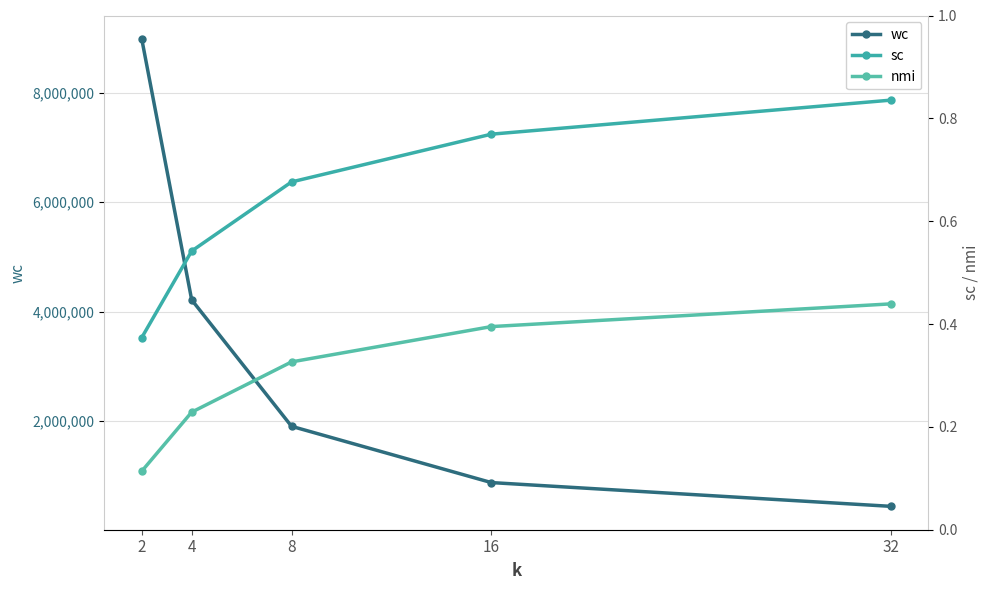

Between 4 and 8, which series saw the biggest shift?

wc